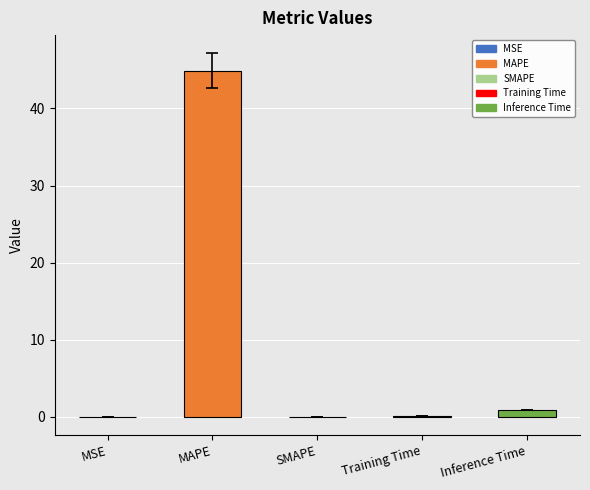

What is the approximate value at MAPE?

44.9